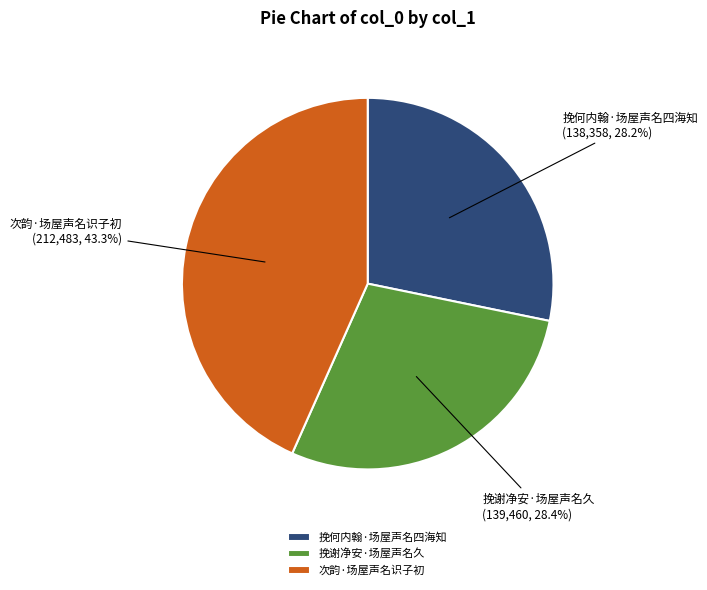

To the nearest percent, what is the combined percentage of 挽谢净安·场屋声名久 and 挽何内翰·场屋声名四海知?

57%